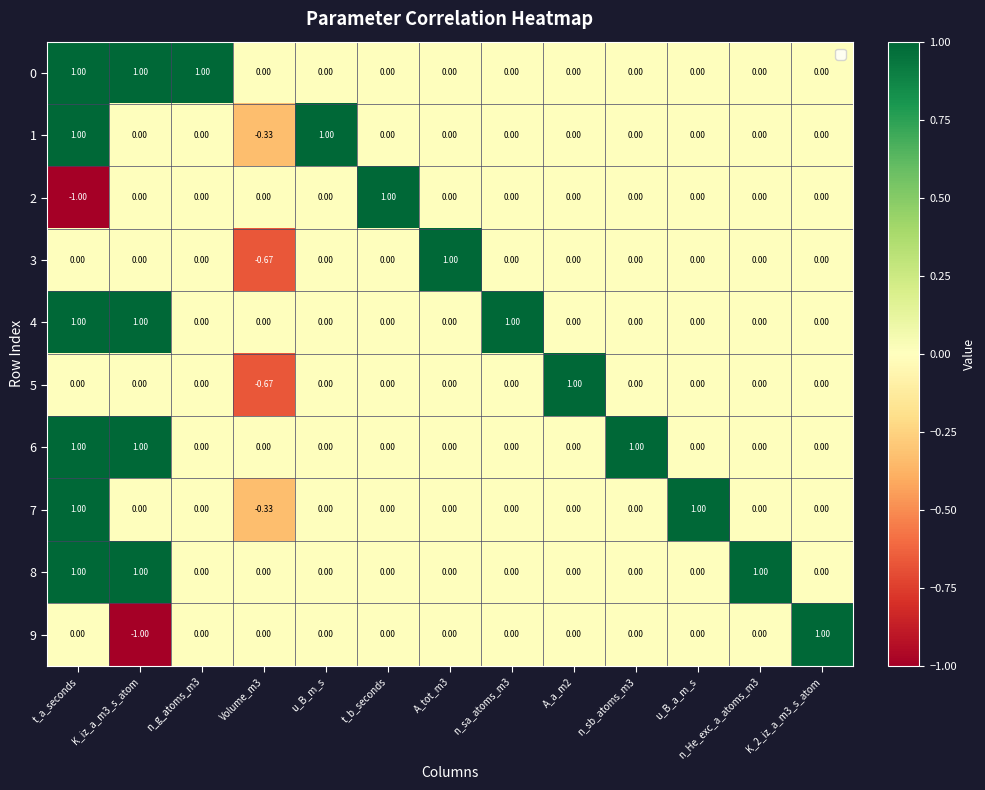

At which category is the sum across all series the highest?

t_a_seconds